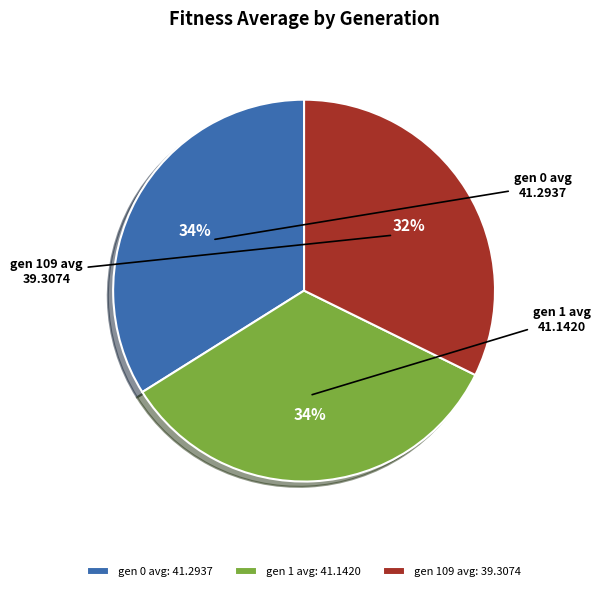

Is the sum of gen 0 avg and gen 1 avg greater than half?

Yes